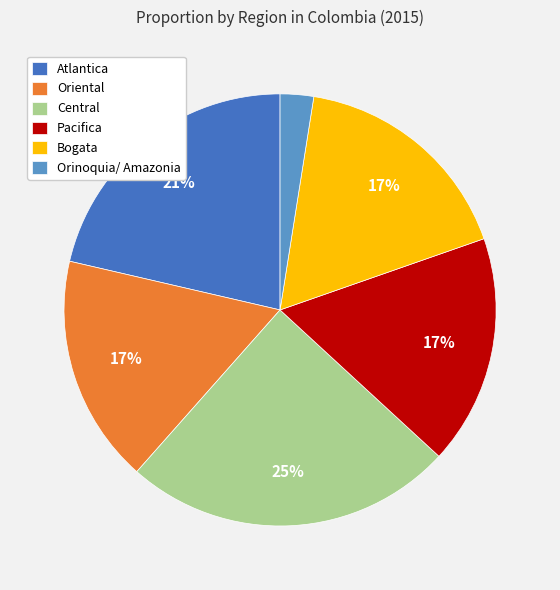

Does any single category account for the majority?

No